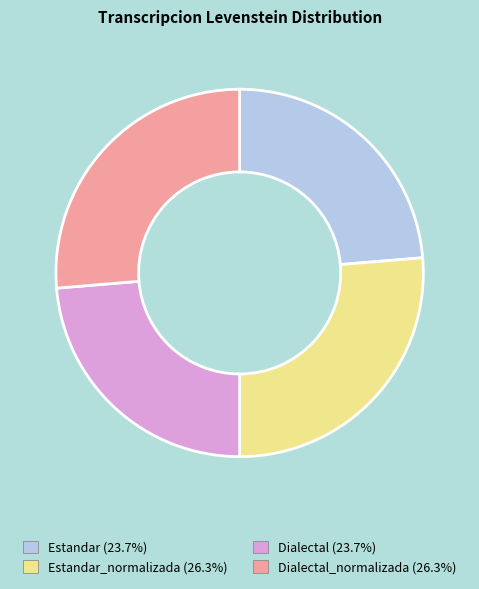

How many slices are in this pie chart?

4